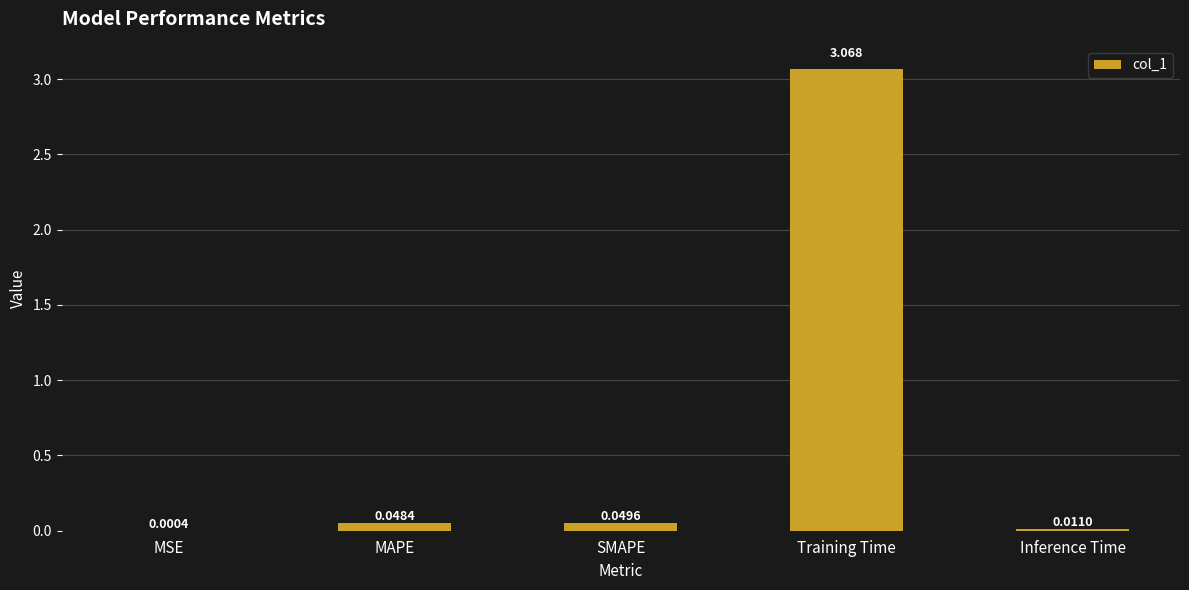

At which label is the value closest to 1?

SMAPE